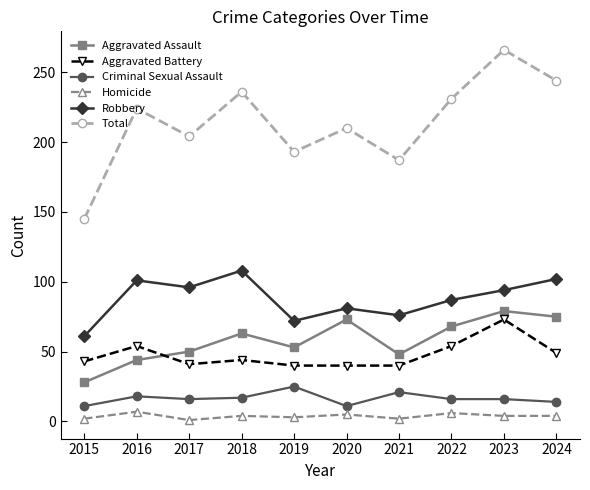

What is the difference between the highest and lowest values at 2024?

240